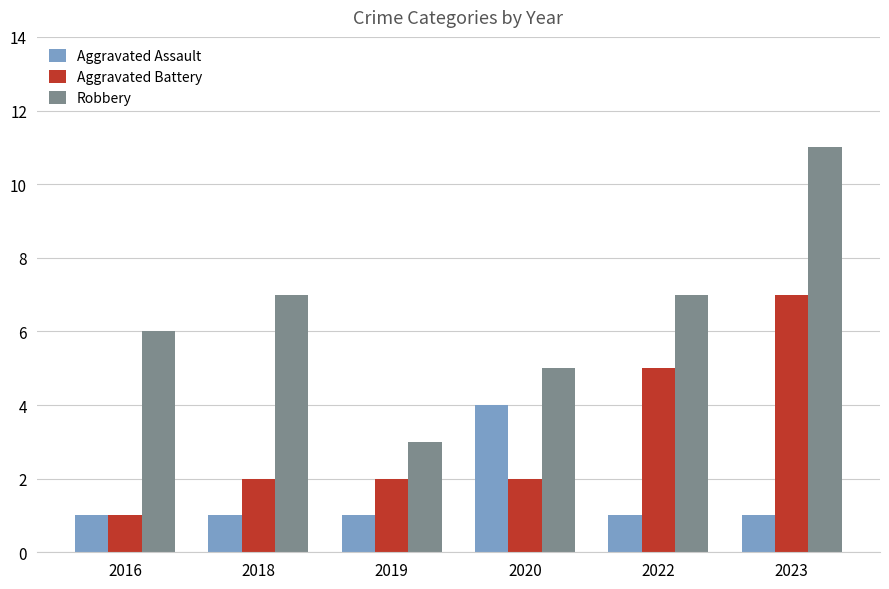

The value of Robbery at 2023 is 16. True or false?

False